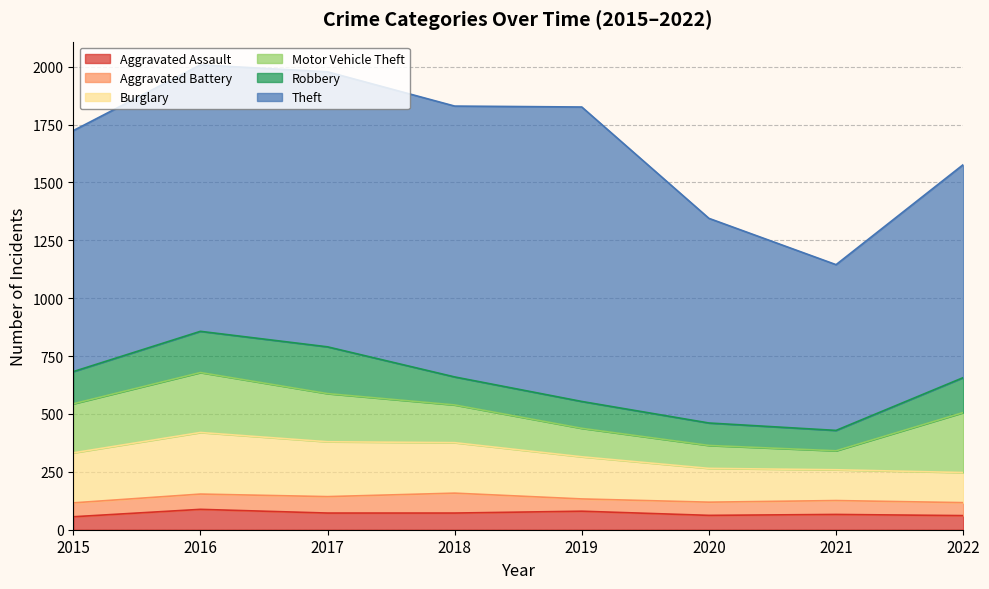

What is the average value of the Aggravated Battery series?

64